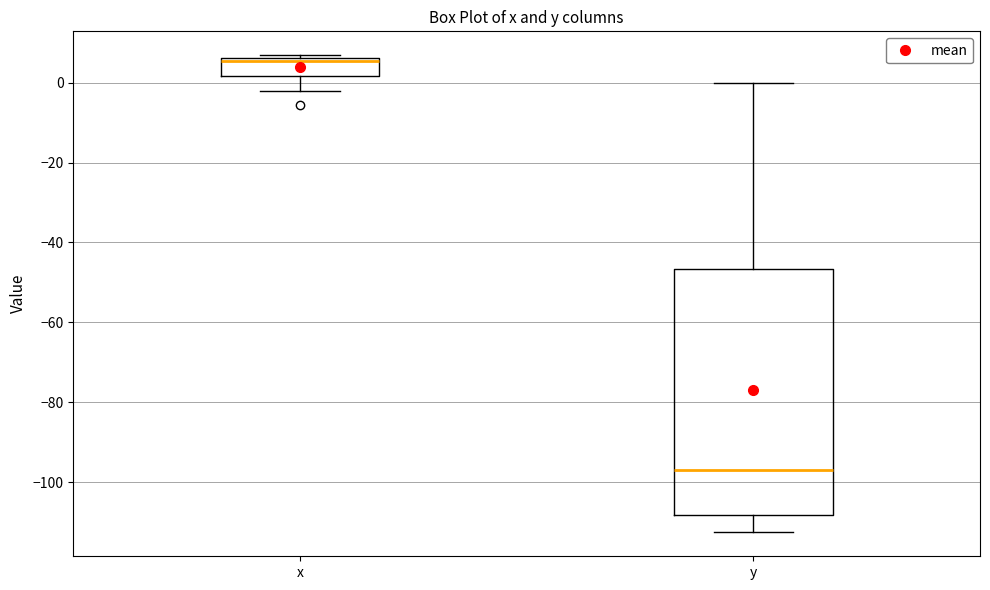

Which box is the tallest, from its lower edge to its upper edge?

y